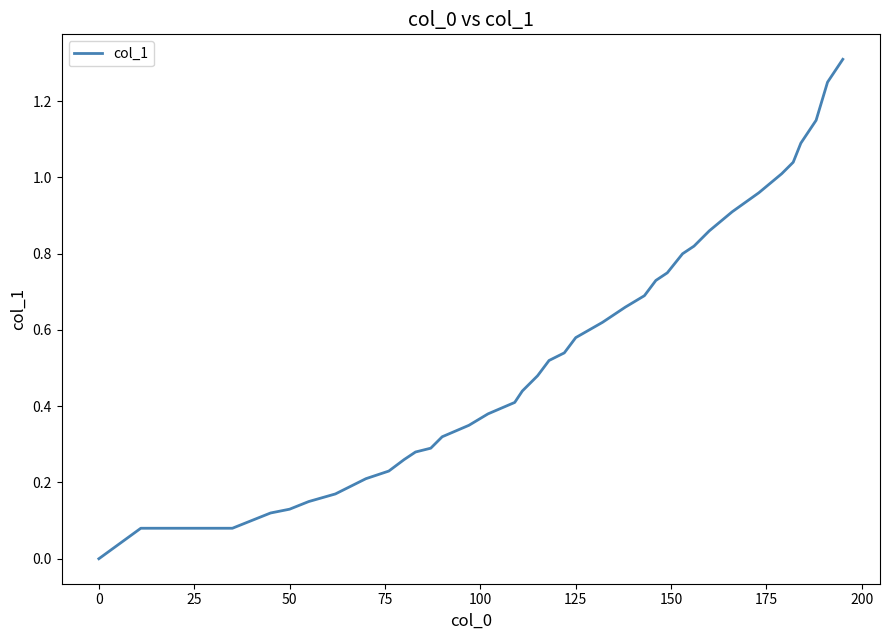

What is the greatest value displayed?

1.3